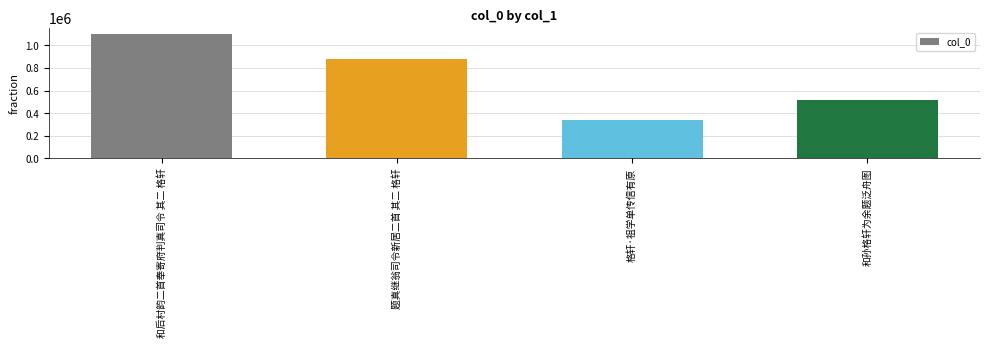

Does the chart contain stacked bars?

No